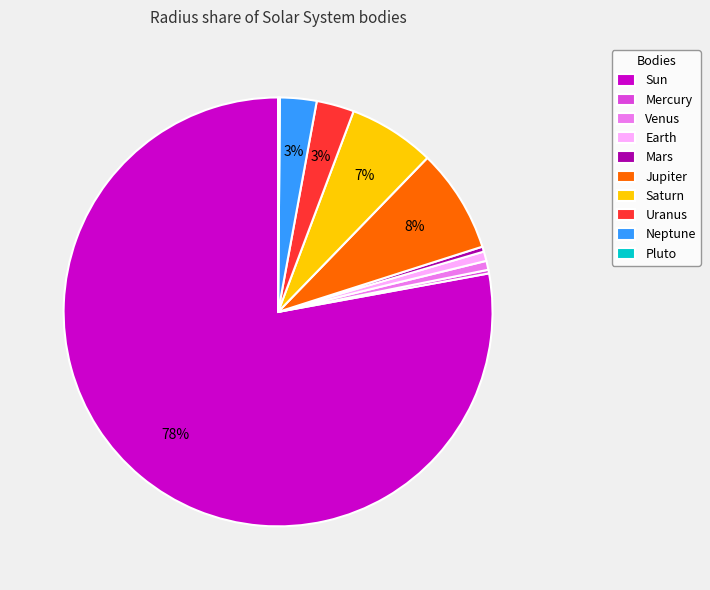

The Earth slice represents 1% of the pie. True or false?

True